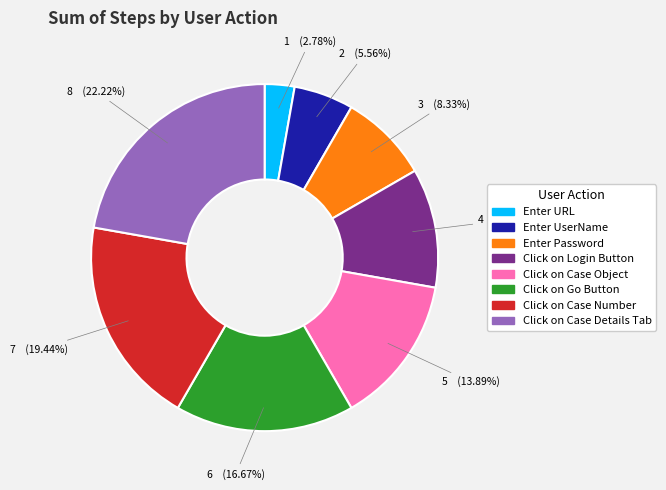

How many segments does this pie chart have?

8